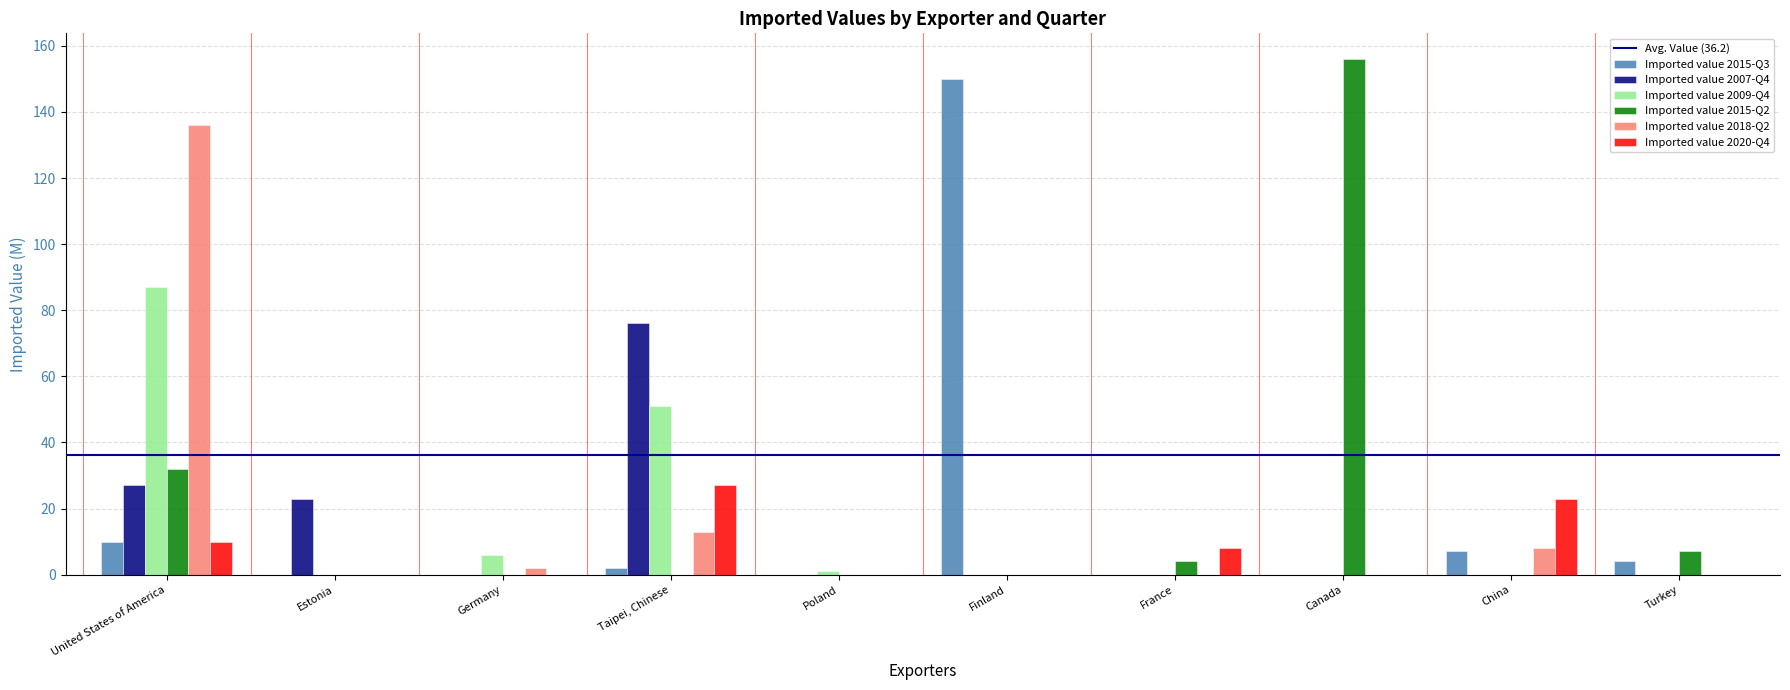

At which category is the sum across all series the highest?

United States of America